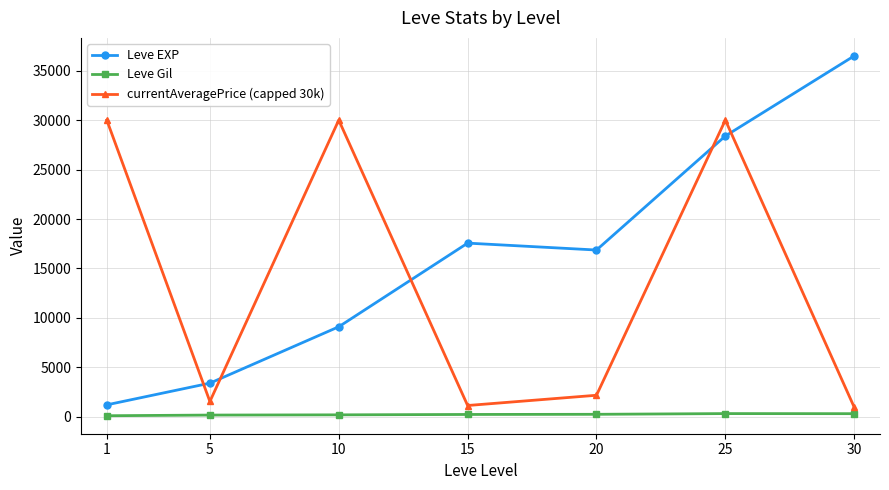

At which label does currentAveragePrice (capped 30k) first exceed 2183?

1